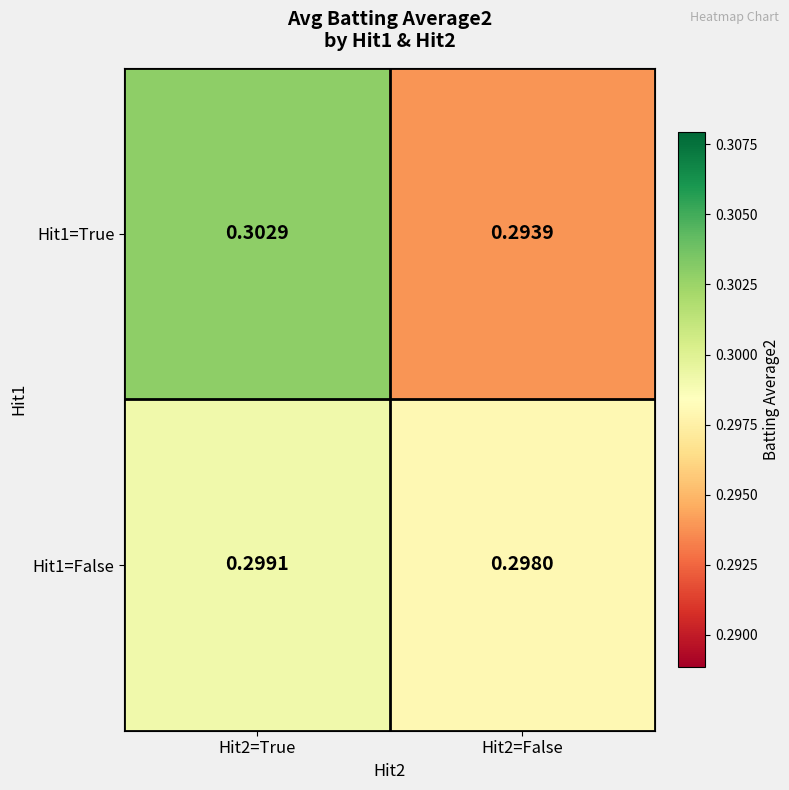

How many data points does each series have?

2